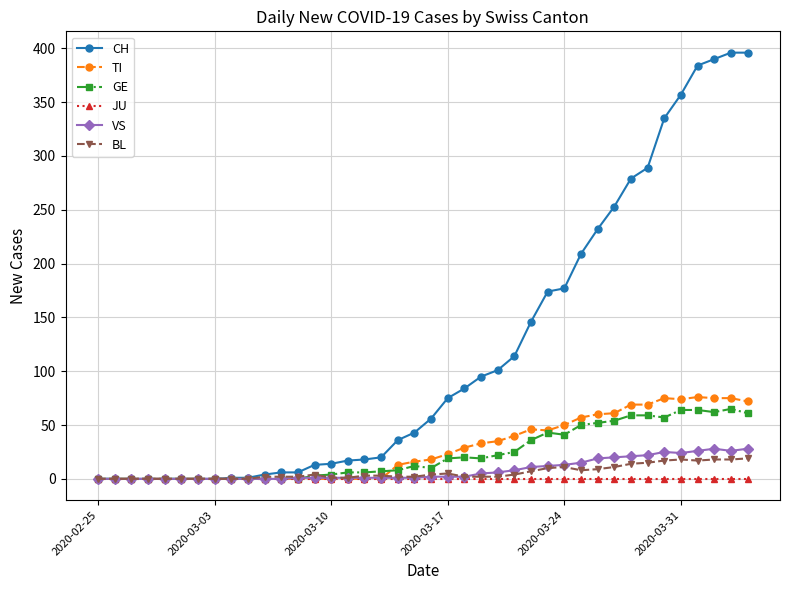

Which series has the largest range (max minus min)?

CH